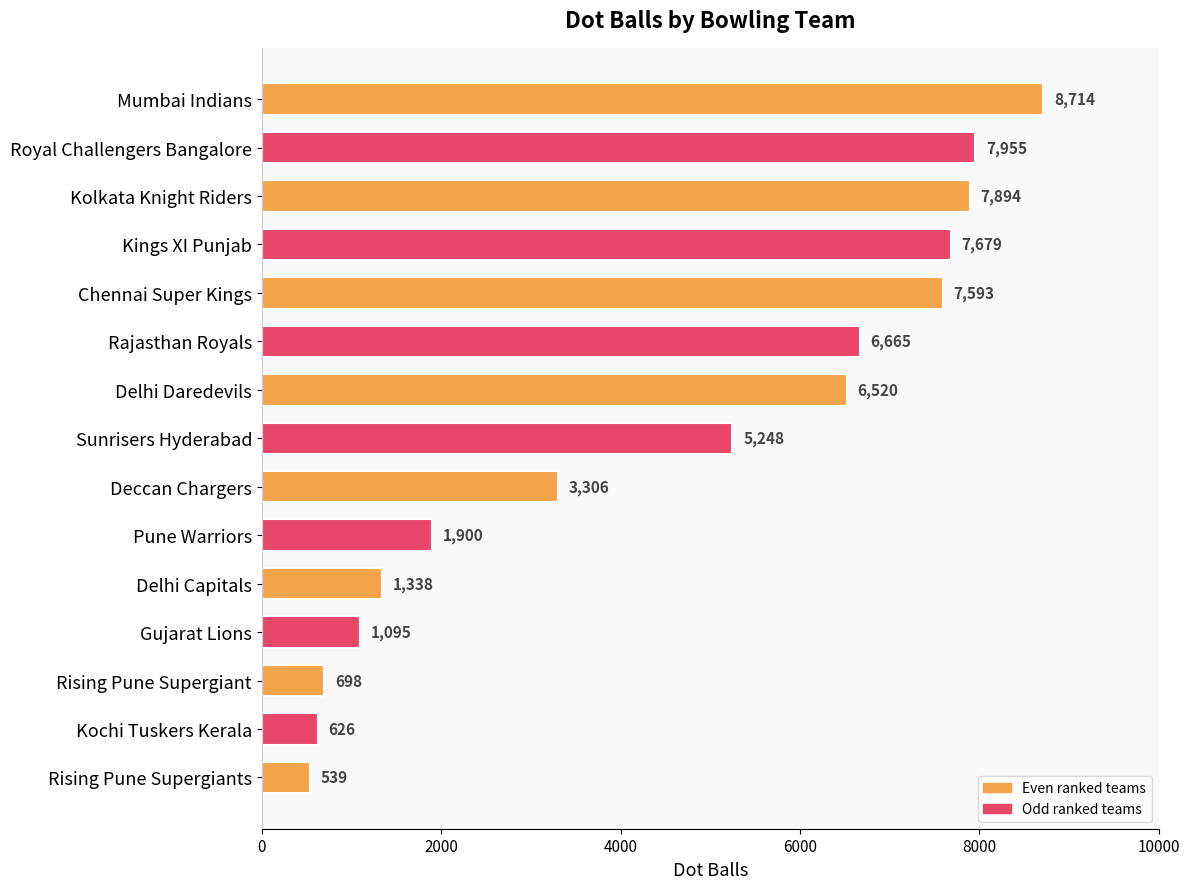

List the labels in order of value, smallest first.

Rising Pune Supergiants, Kochi Tuskers Kerala, Rising Pune Supergiant, Gujarat Lions, Delhi Capitals, Pune Warriors, Deccan Chargers, Sunrisers Hyderabad, Delhi Daredevils, Rajasthan Royals, Chennai Super Kings, Kings XI Punjab, Kolkata Knight Riders, Royal Challengers Bangalore, Mumbai Indians